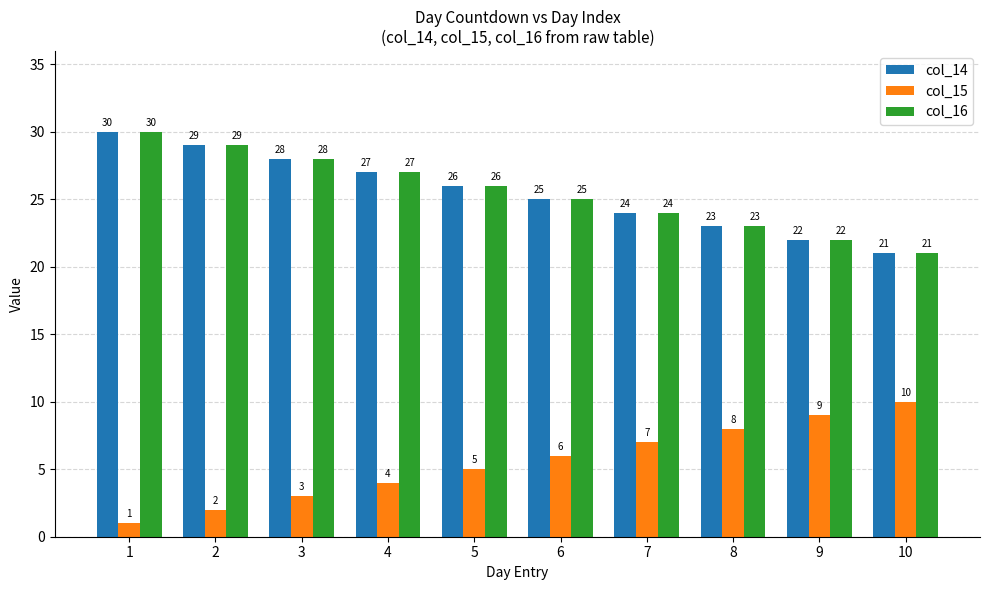

What is the maximum value shown in the chart?

30